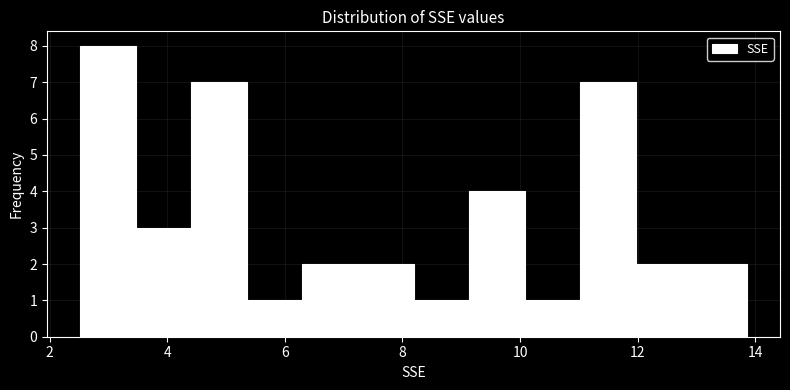

Which range on the x-axis has the tallest bar?

2.6 to 3.4